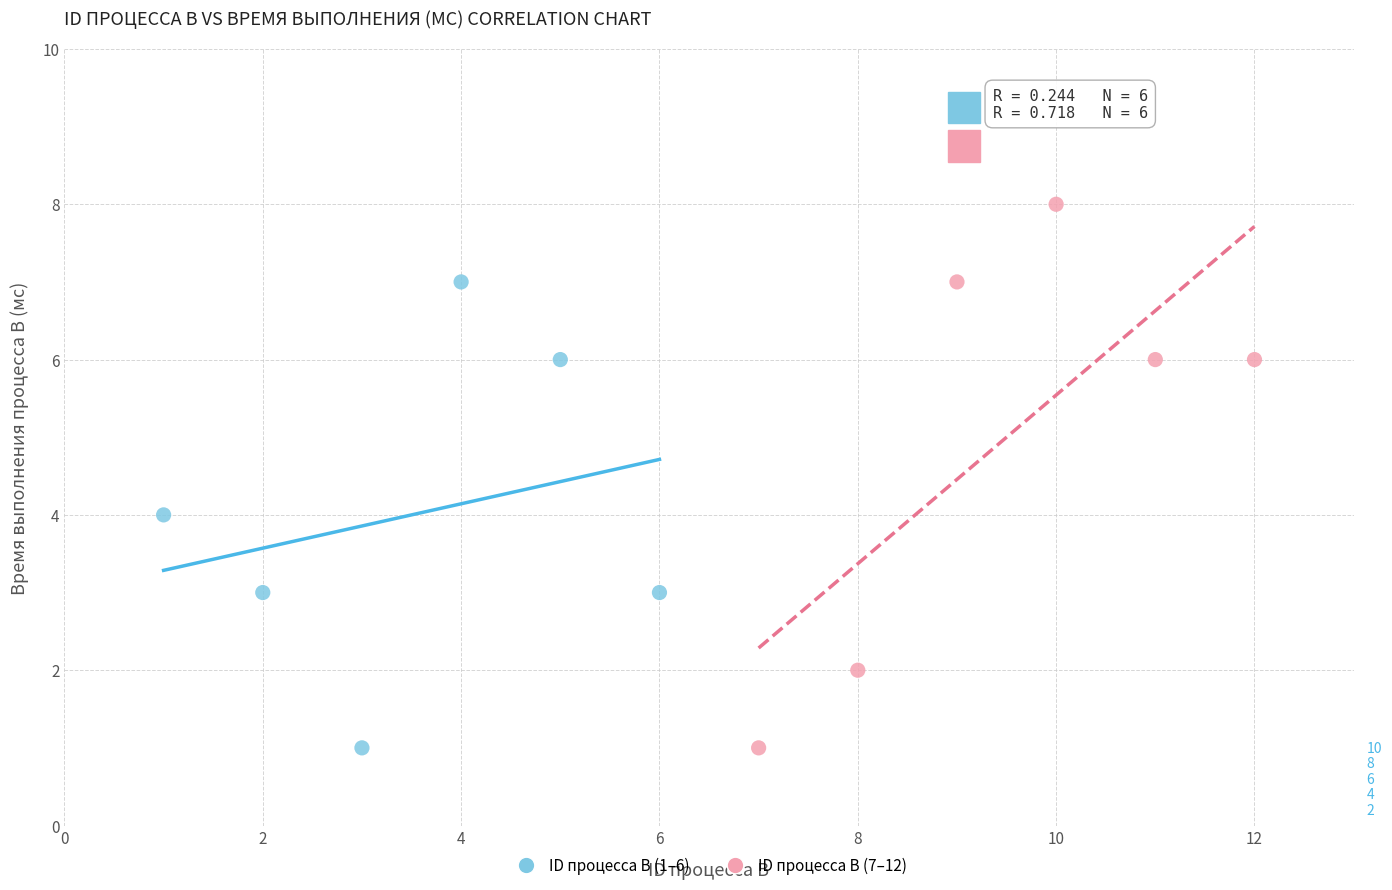

Which series reaches the maximum Y coordinate?

ID процесса B (7–12)